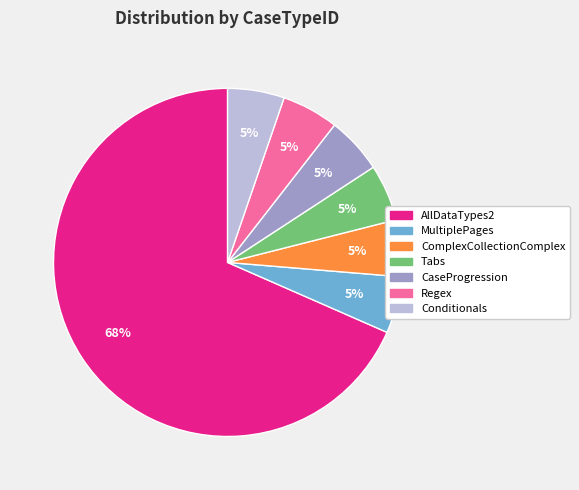

What is the largest slice in the pie chart?

AllDataTypes2